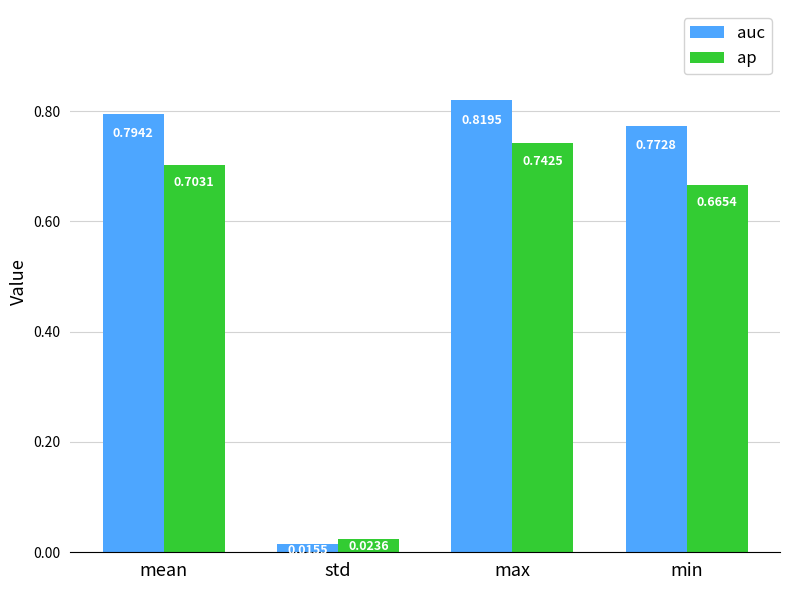

Which series has the largest total across all categories?

auc